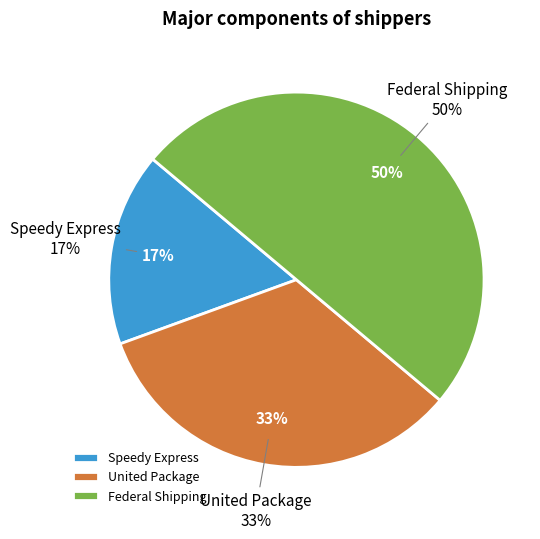

The Federal Shipping slice represents 56% of the pie. True or false?

False